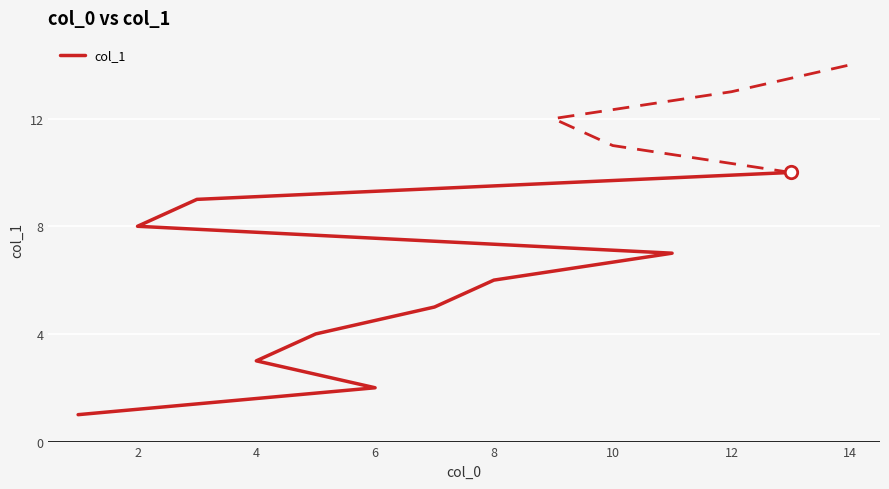

Between 14 and 0, which is larger?

14